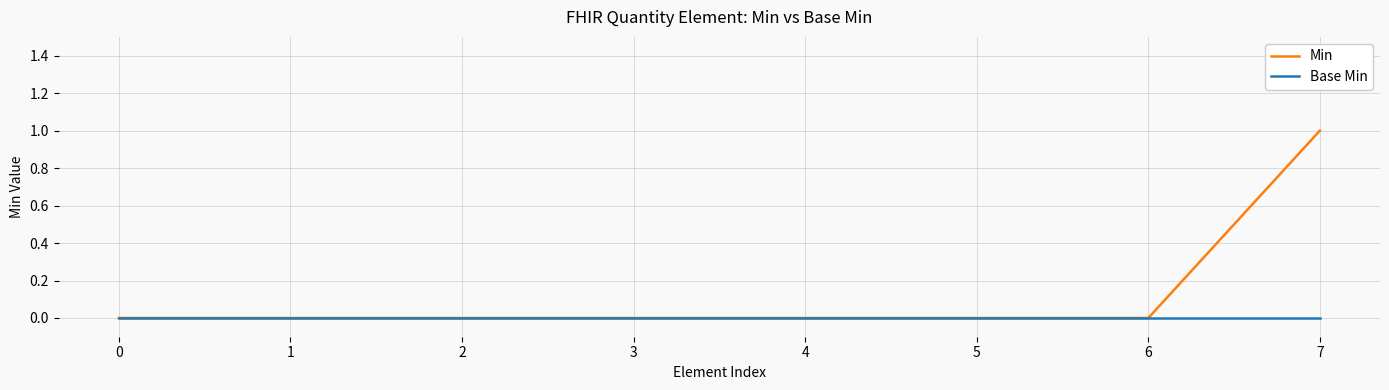

How many categories are shown in the chart?

8